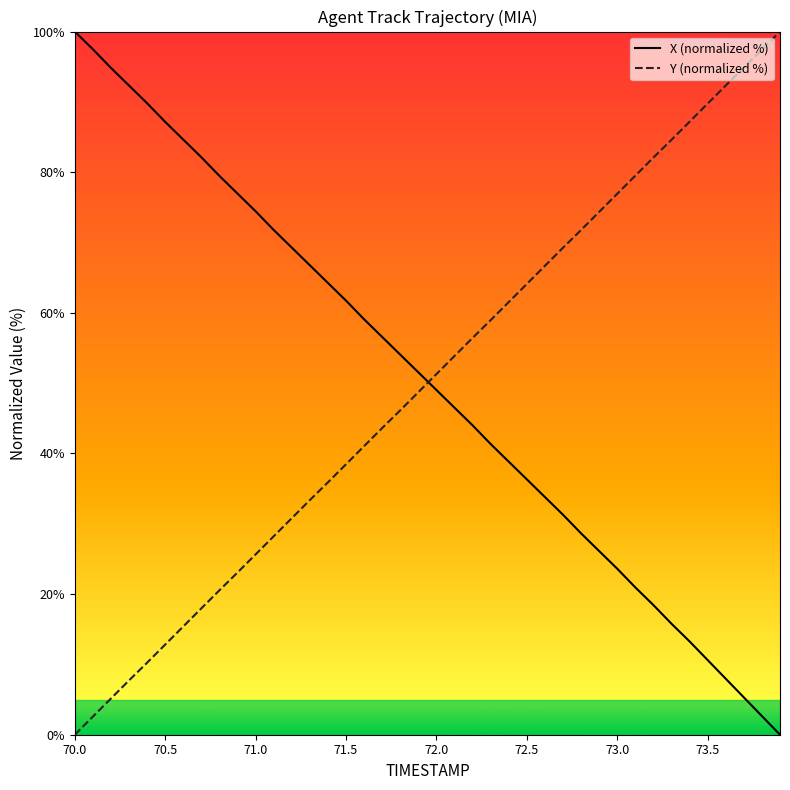

True or false: X (normalized %) and Y (normalized %) cross at least once.

True